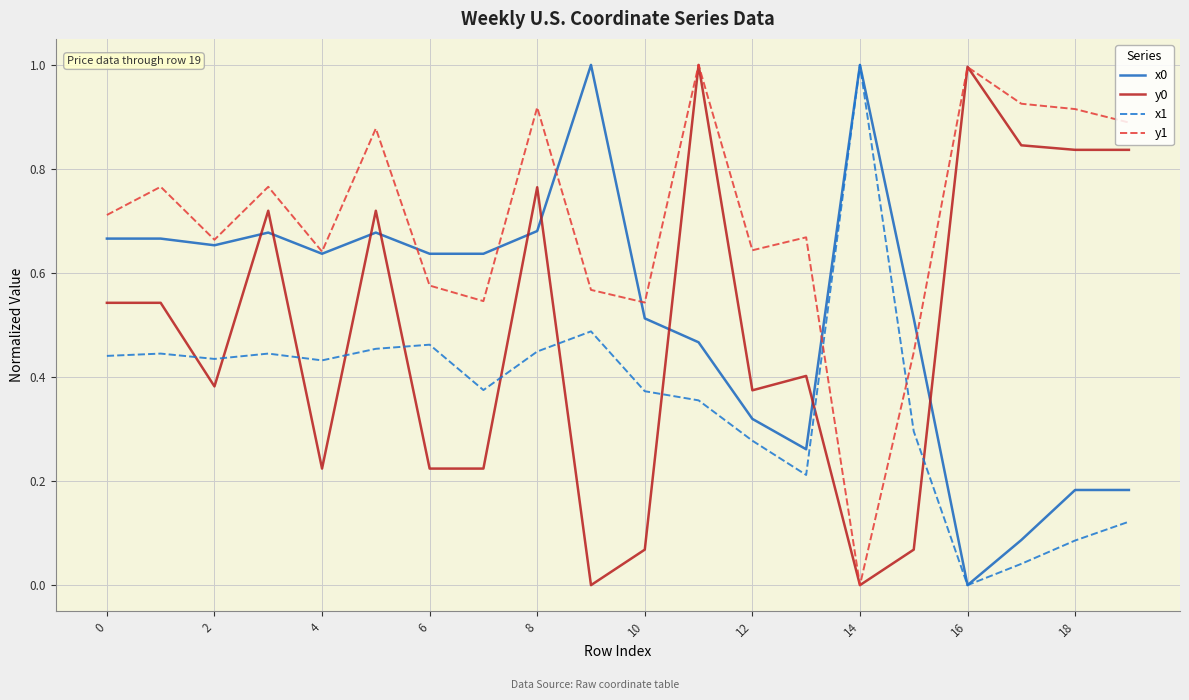

In x1, how many points are higher than both neighbors (excluding endpoints)?

5